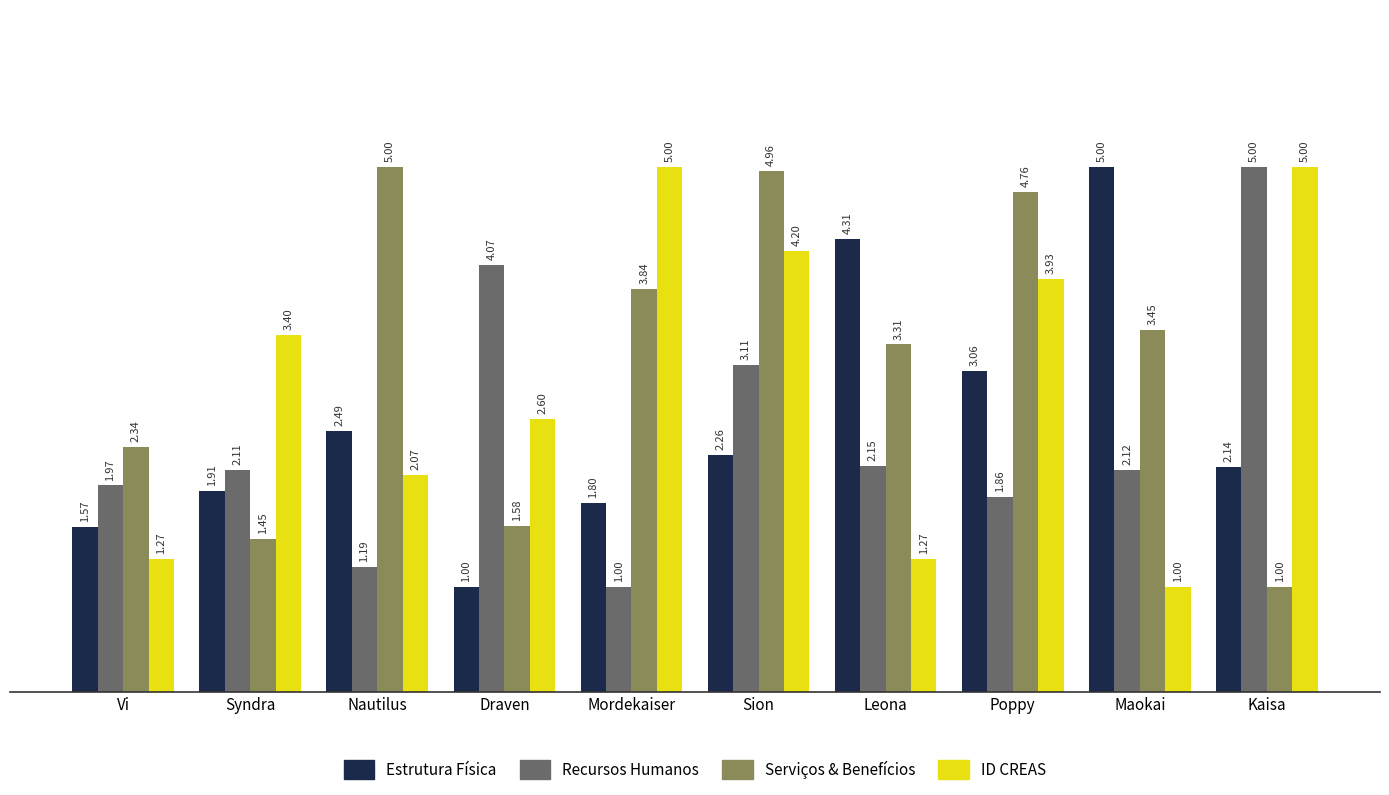

What is the difference between the highest and lowest values at Kaisa?

4.0